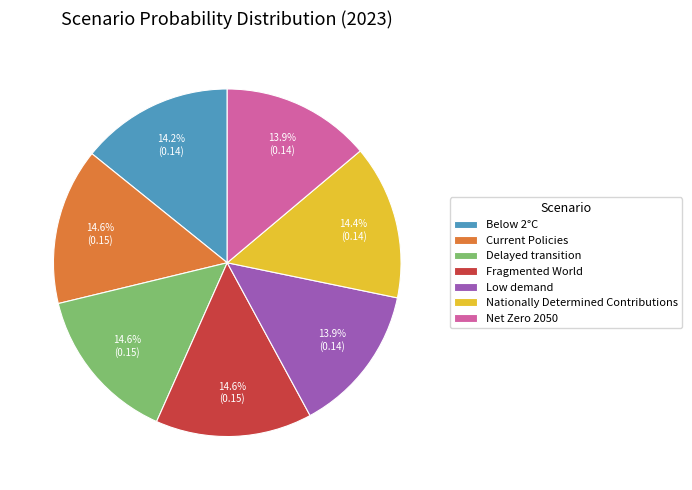

What percentage do Delayed transition and Nationally Determined Contributions together represent?

28.9%